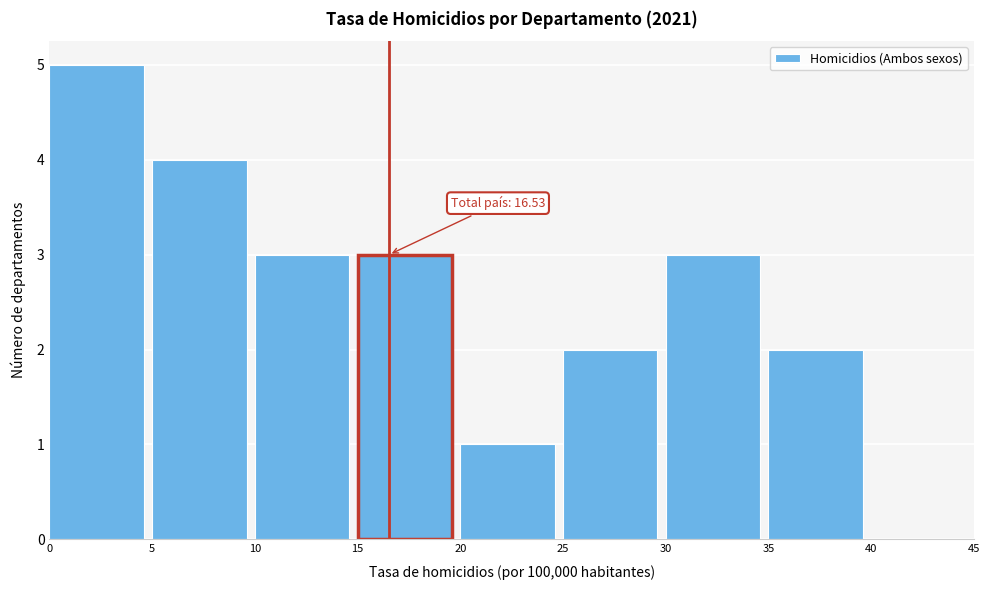

Which range on the x-axis has the tallest bar?

0 to 5